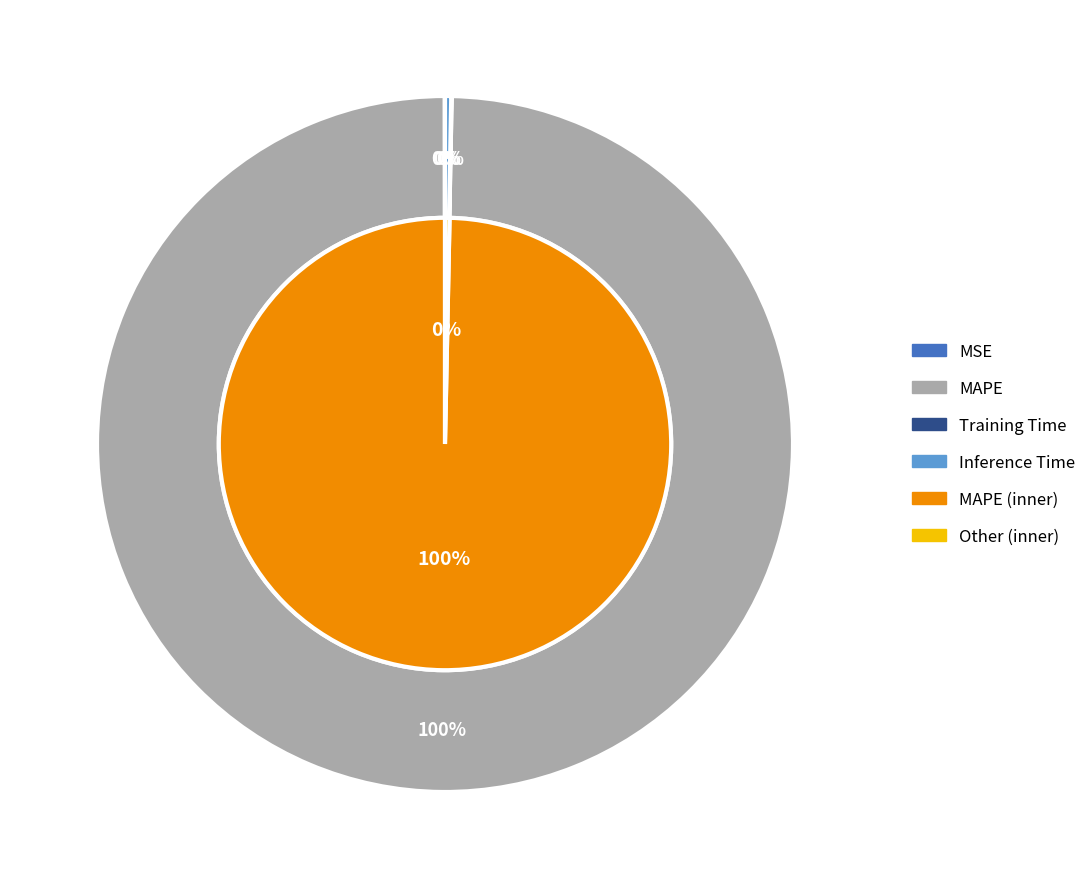

To the nearest percent, what is the difference between the largest and smallest slice percentages?

100%